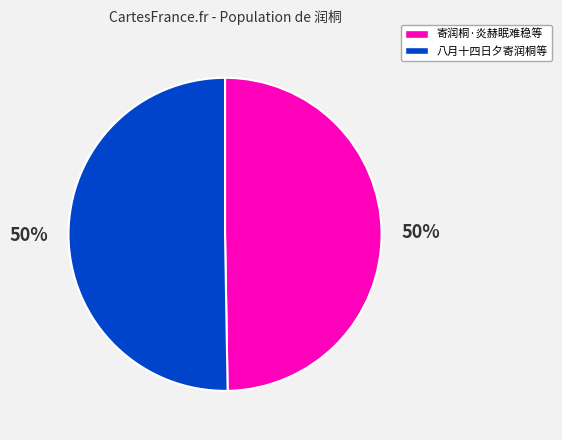

To the nearest percent, what is the average slice percentage?

50%